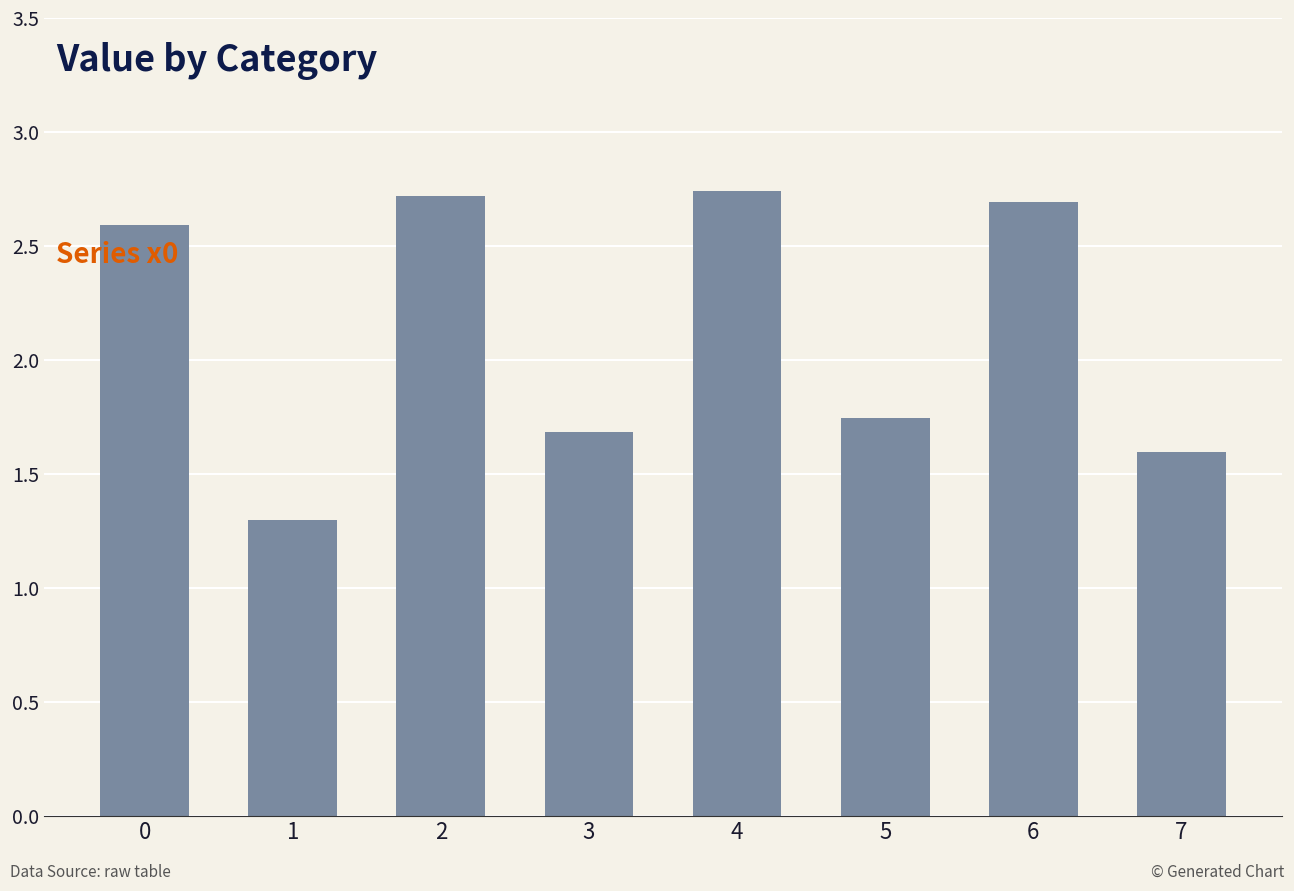

True or false: the data shows 1.7 at 3.

True